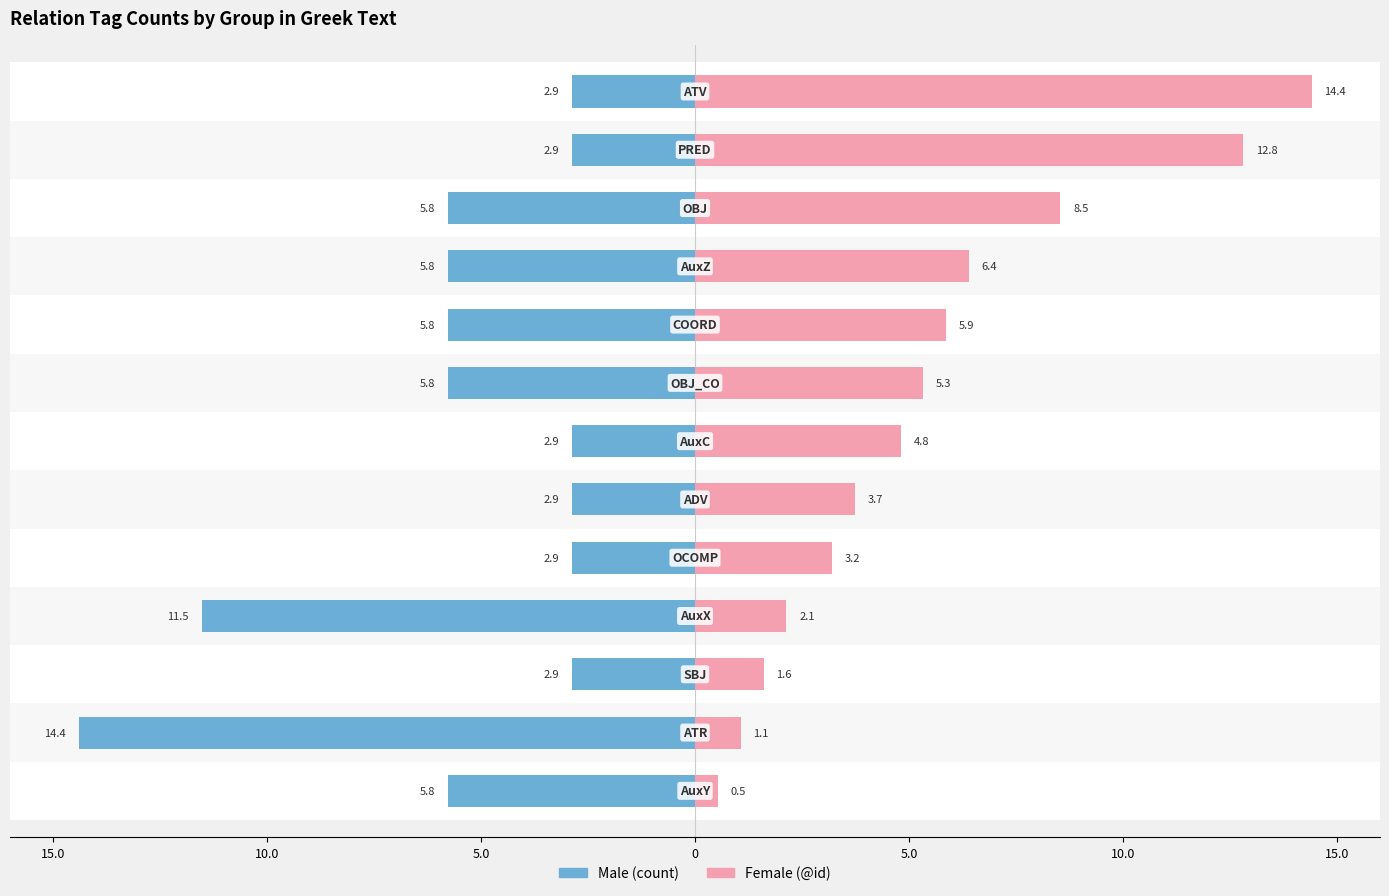

List the series in order of their peak value, lowest first.

Male, Female